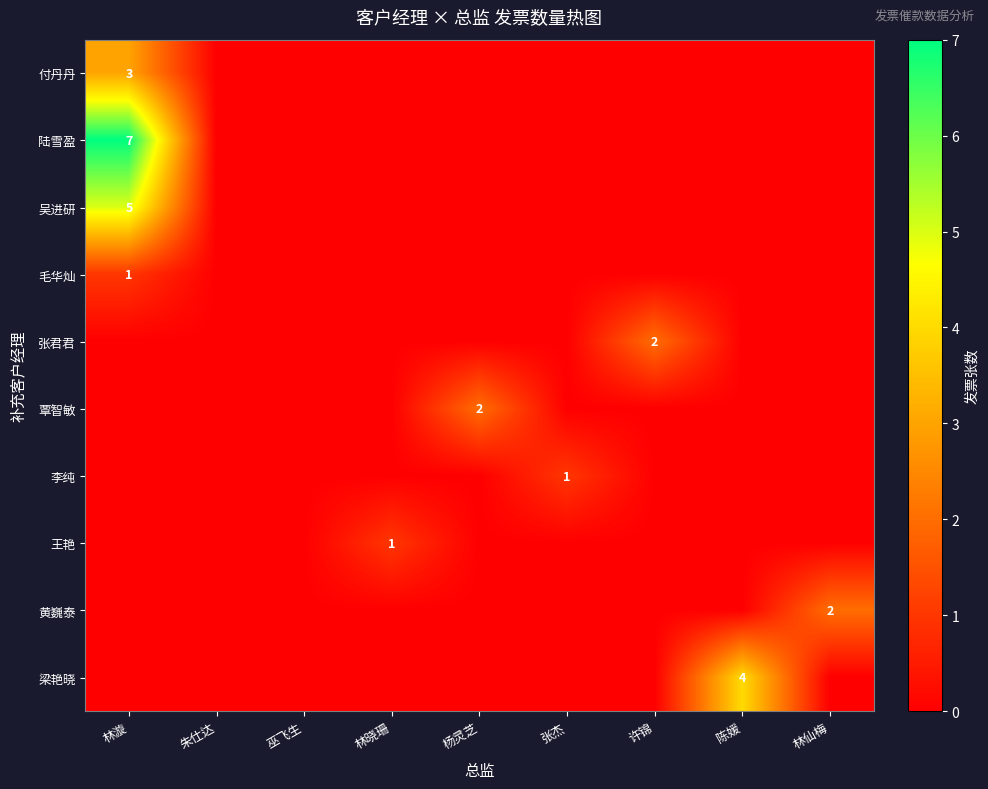

What is the maximum value shown in the chart?

7